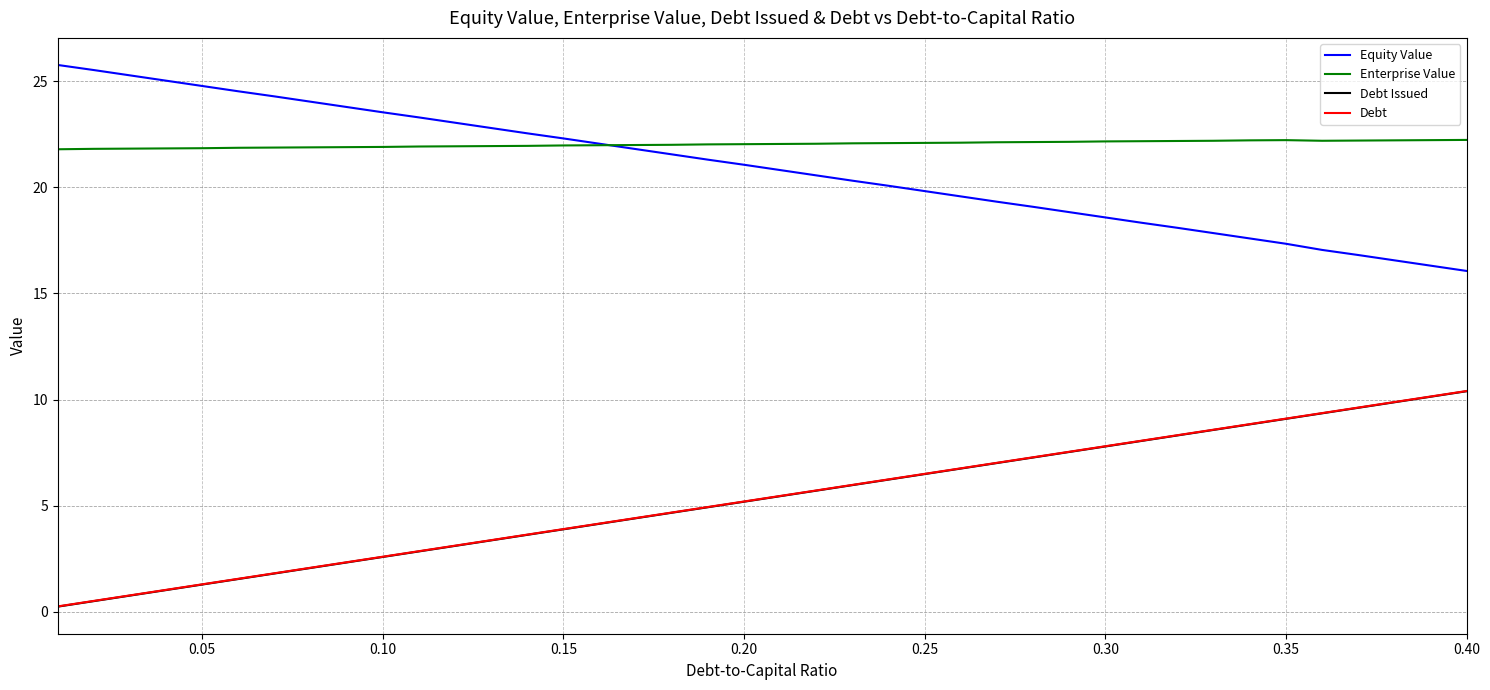

True or false: Equity Value and Debt intersect in this chart.

False